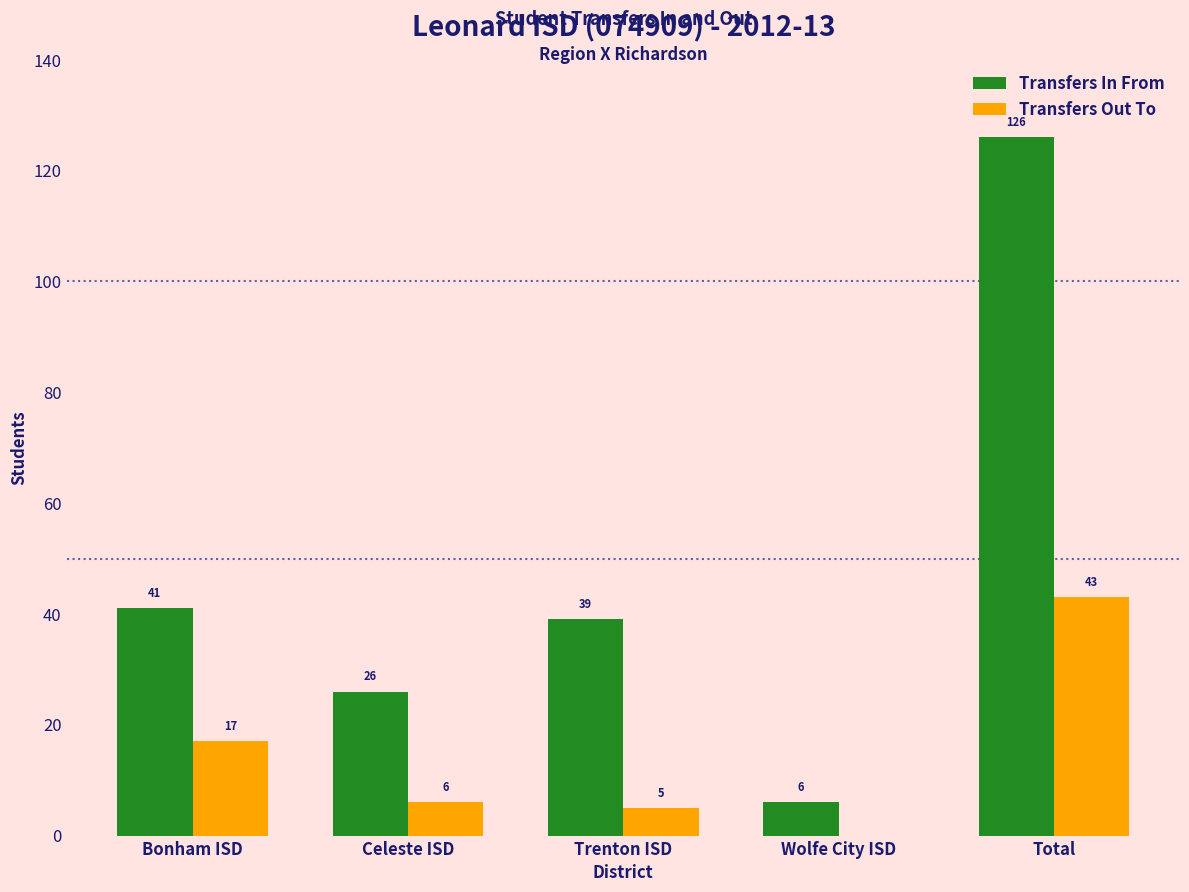

Which series changed the most between Bonham ISD and Wolfe City ISD?

Transfers In From